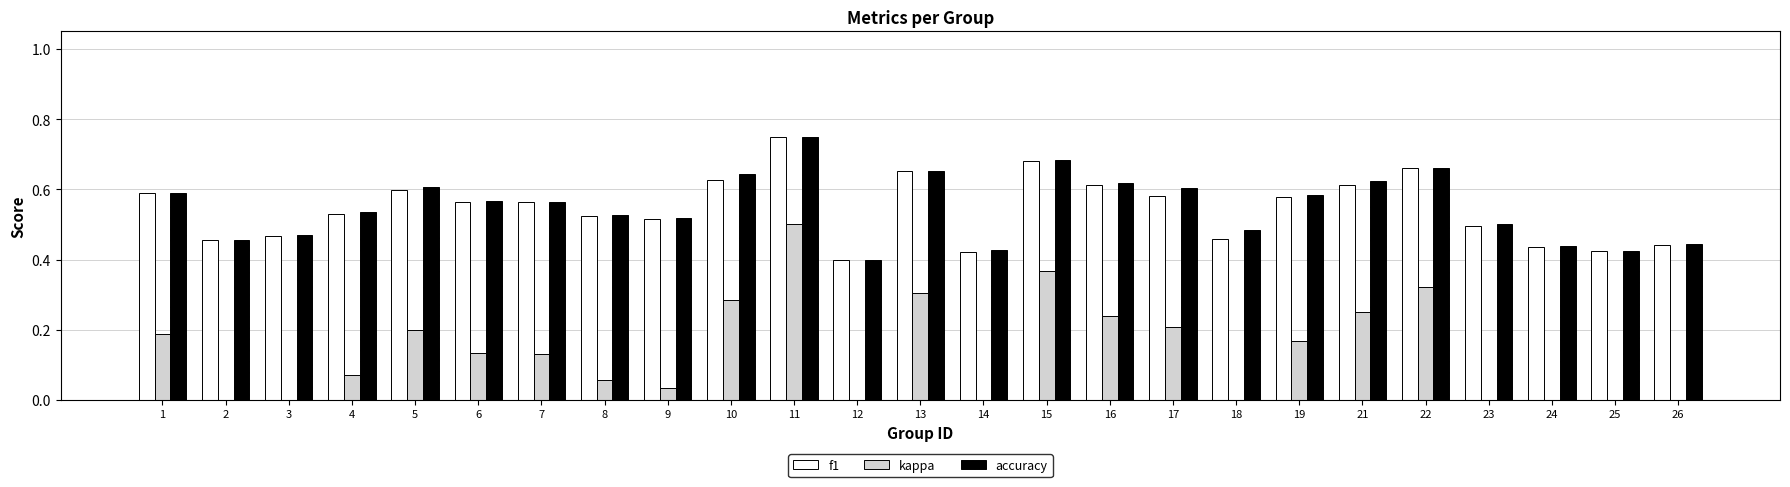

Rank the series by their maximum value, from highest to lowest.

f1, accuracy, kappa